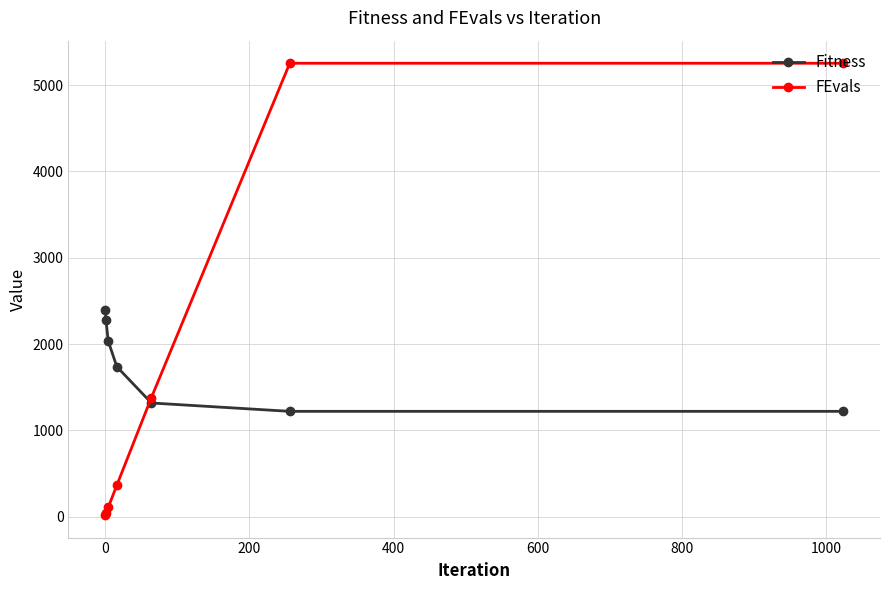

What is the sum of all FEvals values?

12421.0